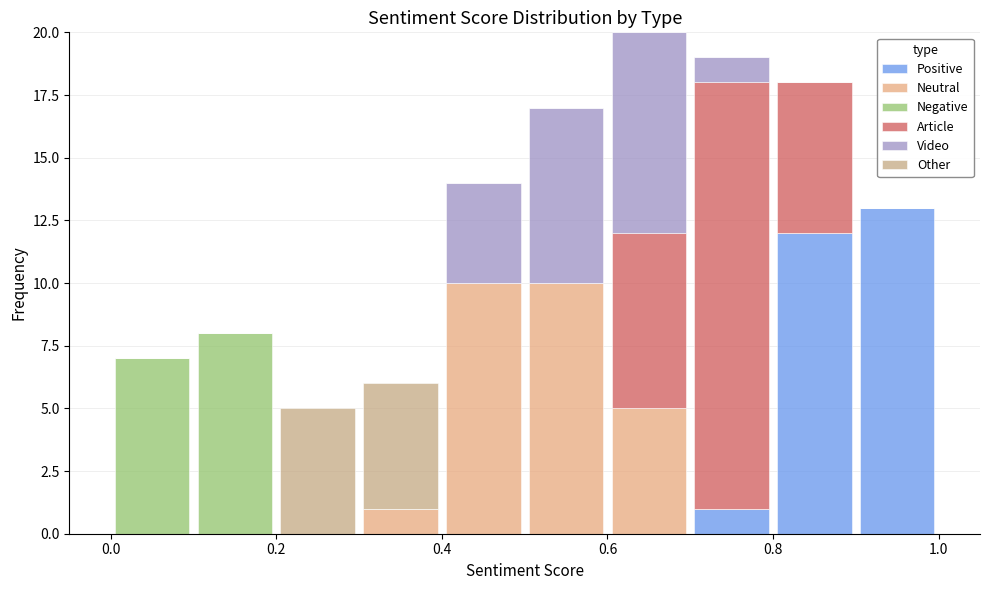

Reading left to right, transcribe this chart: for each stacked bar, give the range it covers on the x-axis and its total height. The values are not printed on the chart, so give them approximately, as read against the axis.

0.0 to 0.1: 7
0.1 to 0.2: 8
0.2 to 0.3: 5
0.3 to 0.4: 6
0.4 to 0.5: 14
0.5 to 0.6: 17
0.6 to 0.7: 20
0.7 to 0.8: 19
0.8 to 0.9: 18
0.9 to 1.0: 13